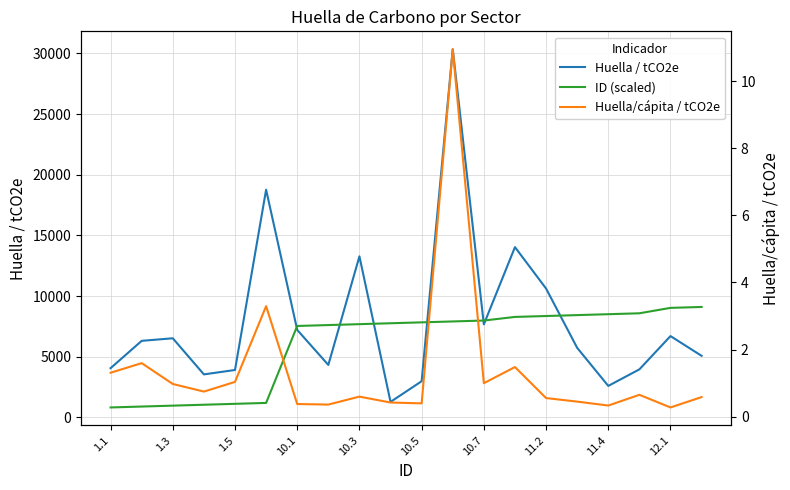

What is the difference between the highest and lowest values at 13?

14030.7